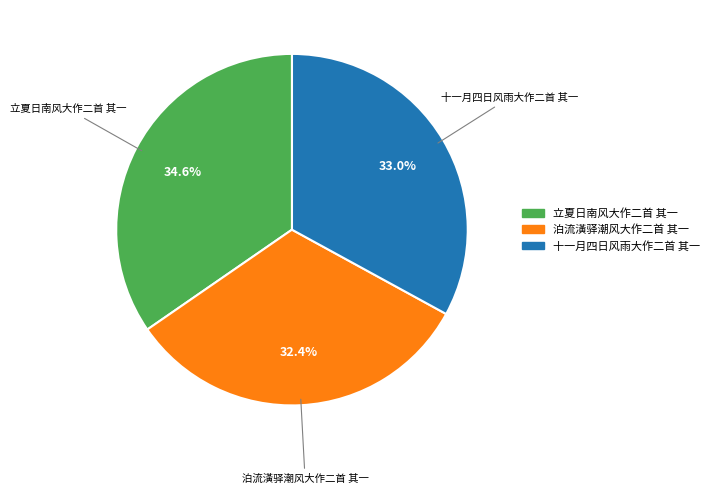

Count the number of slices in the pie.

3